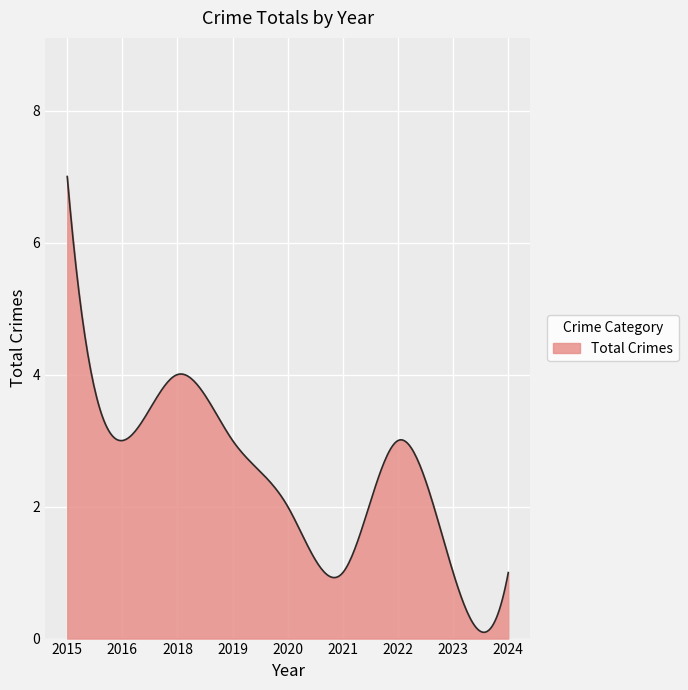

What is the difference between the maximum and minimum values?

6.9